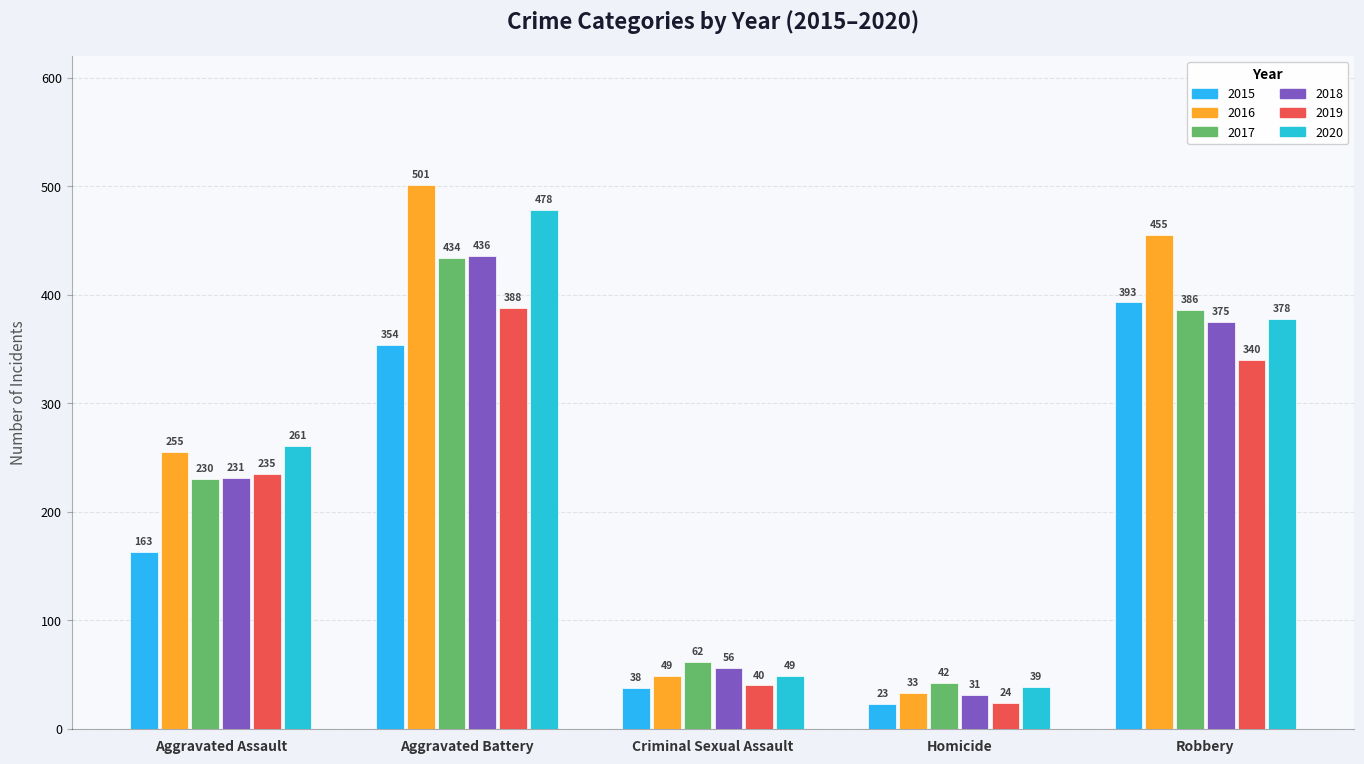

Is the value of 2018 at Aggravated Assault greater than the value of 2017 at Homicide?

Yes